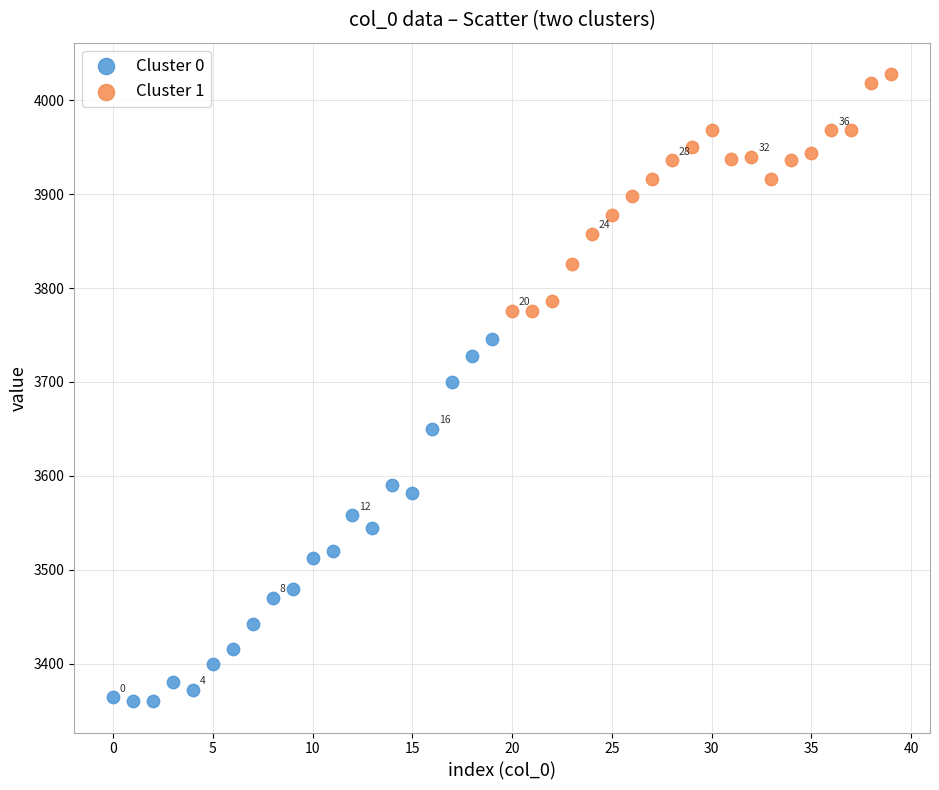

Which series has the widest spread of Y values?

Cluster 0